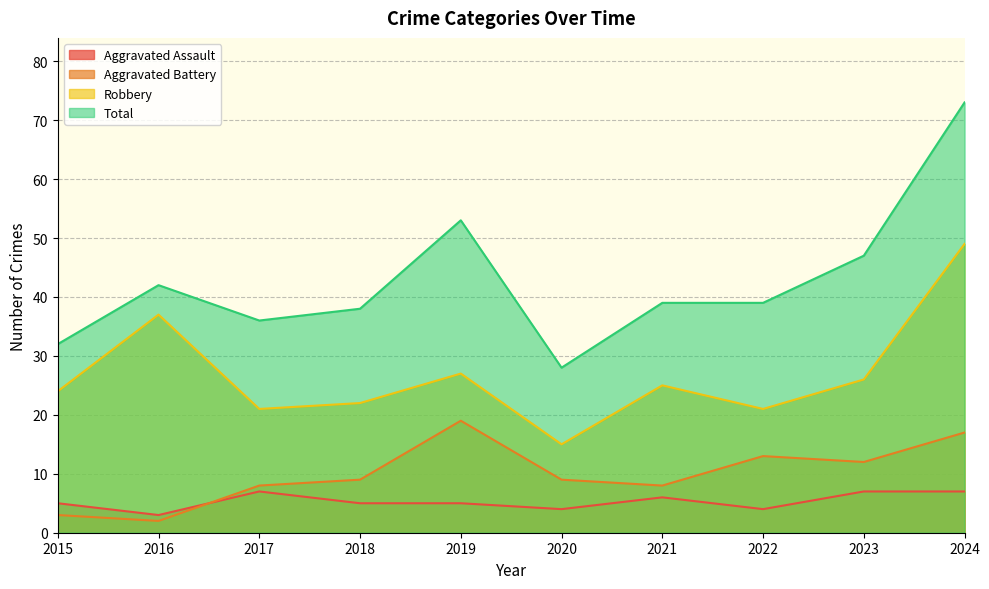

What is the spread (max minus min) of values at 2016?

40